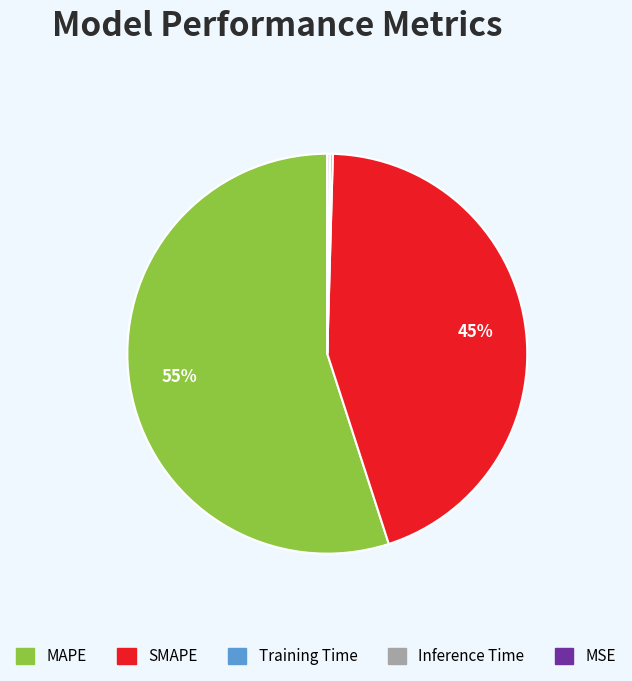

To the nearest percent, what is the average slice percentage?

20%